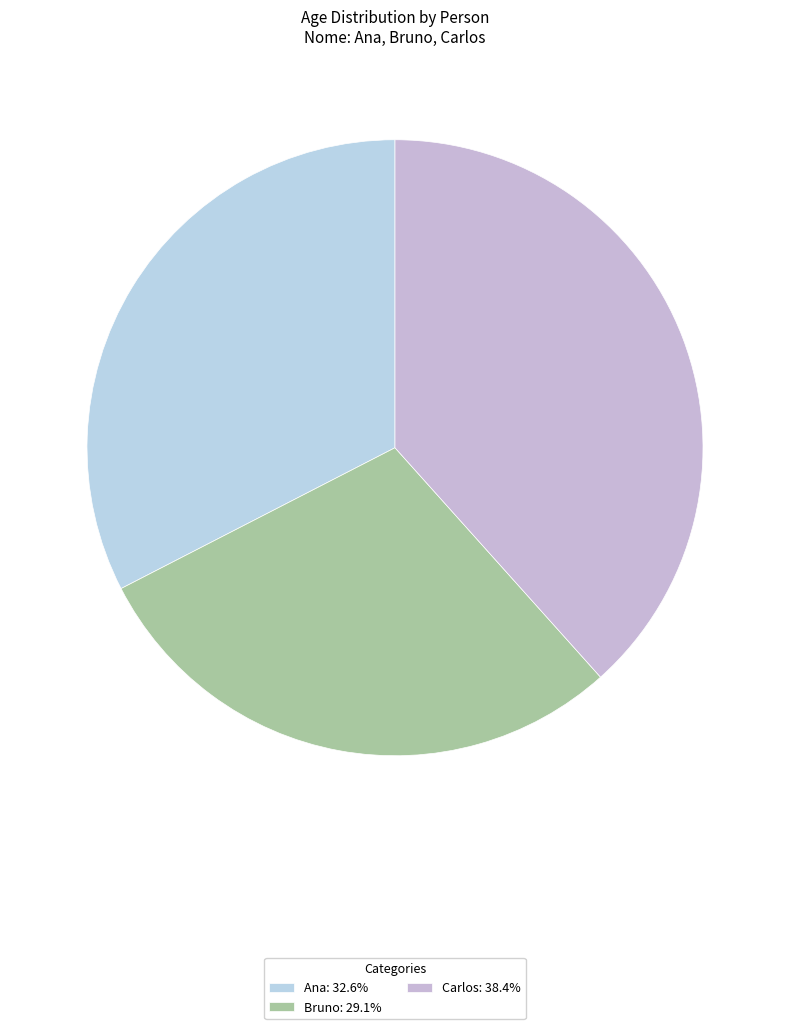

Count the number of slices in the pie.

3